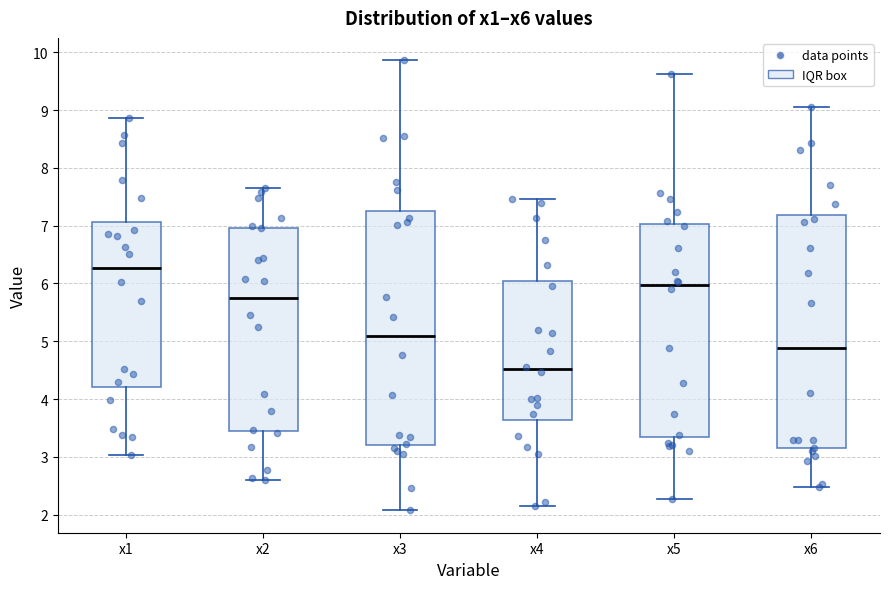

Reading left to right, transcribe this box plot: for each box, give where its median line is, the range the box spans, and where its two whiskers end, as read against the y-axis. The values are not printed on the chart, so give them approximately, as read against the axis.

x1: median 6.3, box 4.2 to 7.1, whiskers 3.0 to 8.9
x2: median 5.7, box 3.5 to 7.0, whiskers 2.6 to 7.7
x3: median 5.1, box 3.2 to 7.3, whiskers 2.1 to 9.9
x4: median 4.5, box 3.6 to 6.0, whiskers 2.1 to 7.5
x5: median 6.0, box 3.3 to 7.0, whiskers 2.3 to 9.6
x6: median 4.9, box 3.1 to 7.2, whiskers 2.5 to 9.0